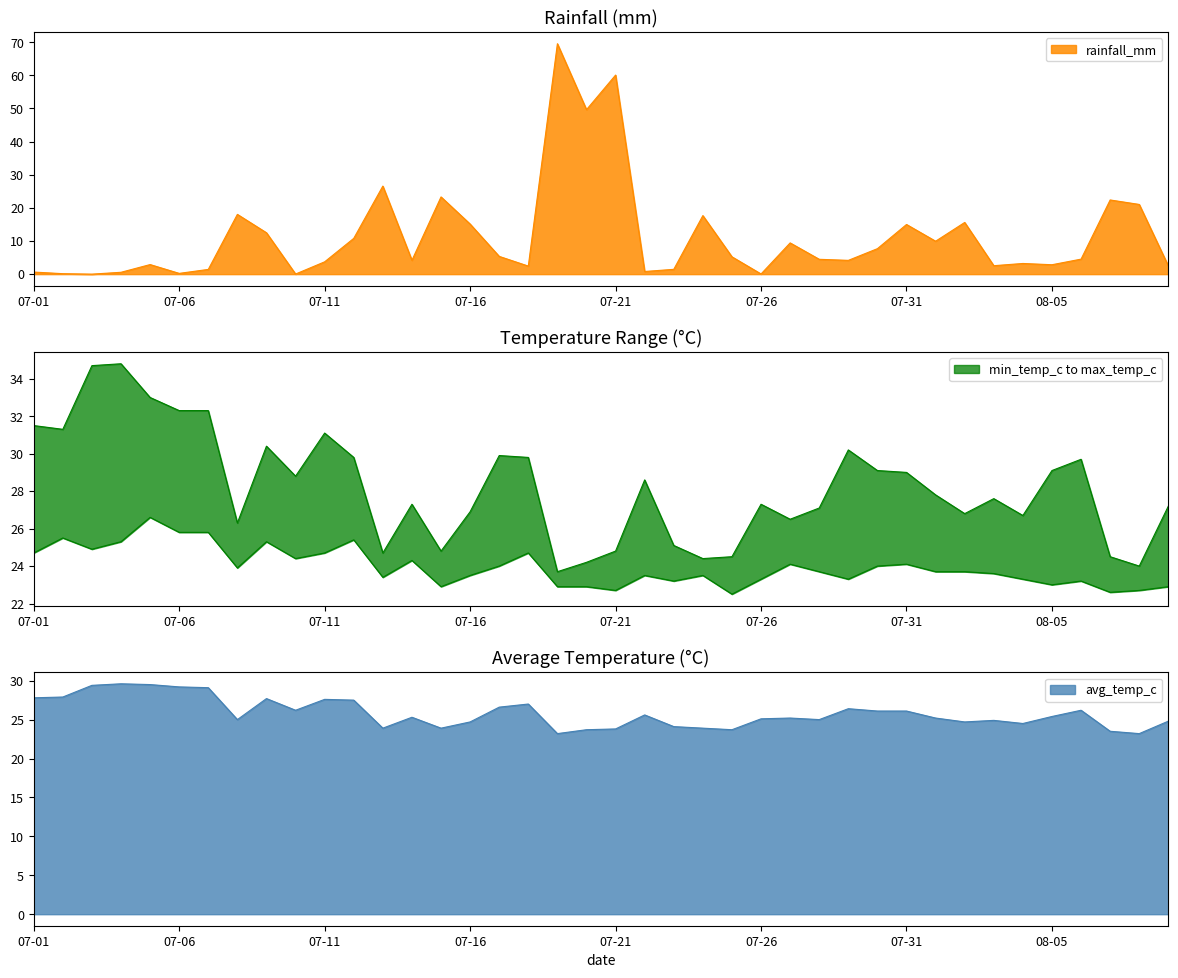

What are all the series names shown in the legend?

rainfall_mm, min_temp_c, avg_temp_c, max_temp_c